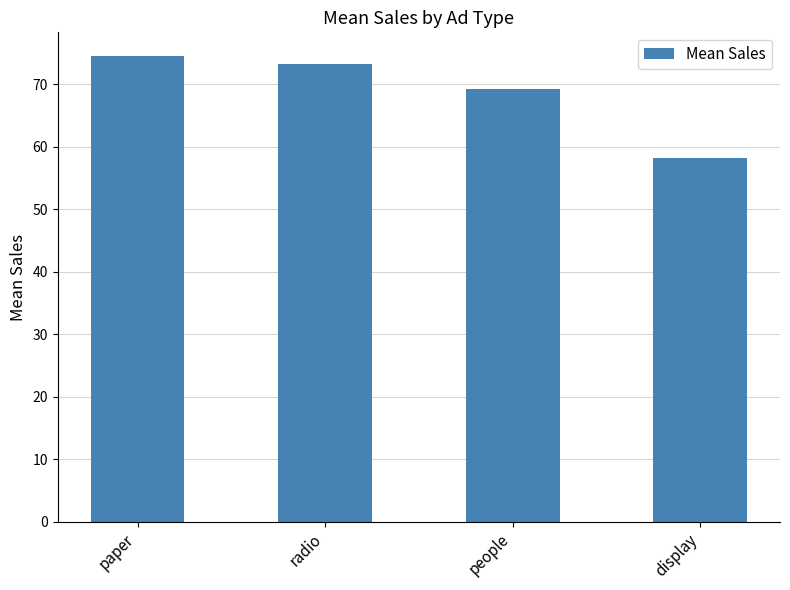

Rank the categories by value from highest to lowest.

paper, radio, people, display